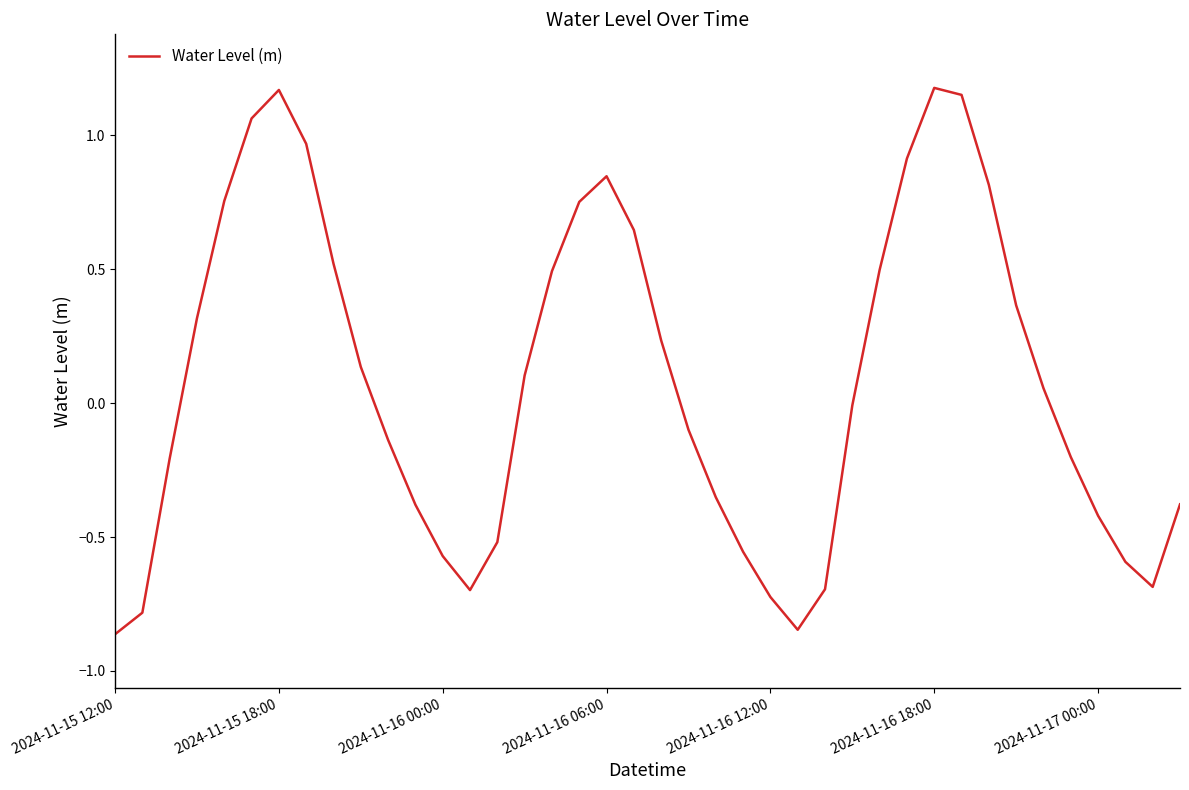

Where is the first local maximum?

2024-11-15 18:00